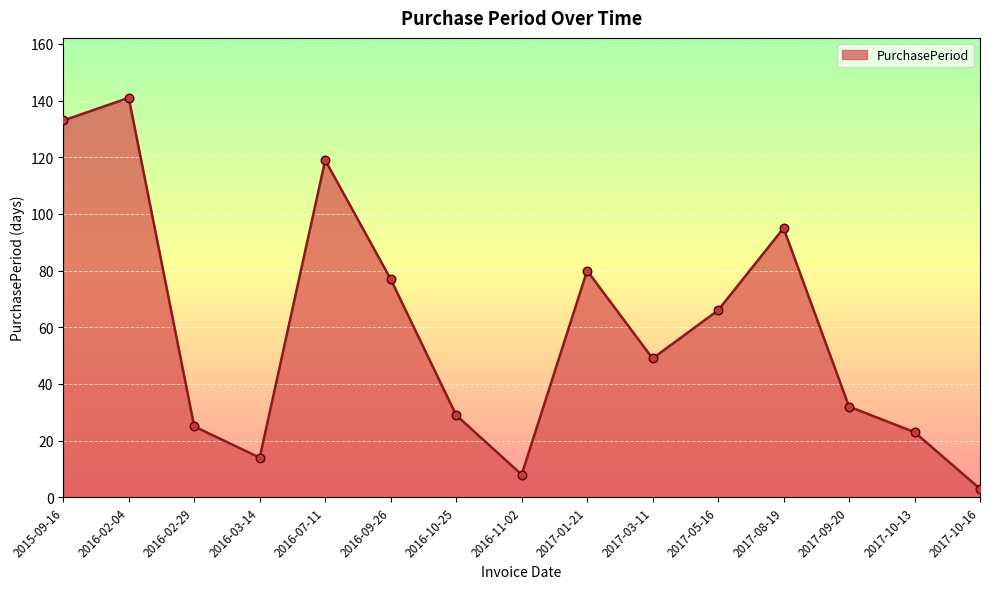

What is the change in value from 2016-10-25 to 2017-08-19?

+66